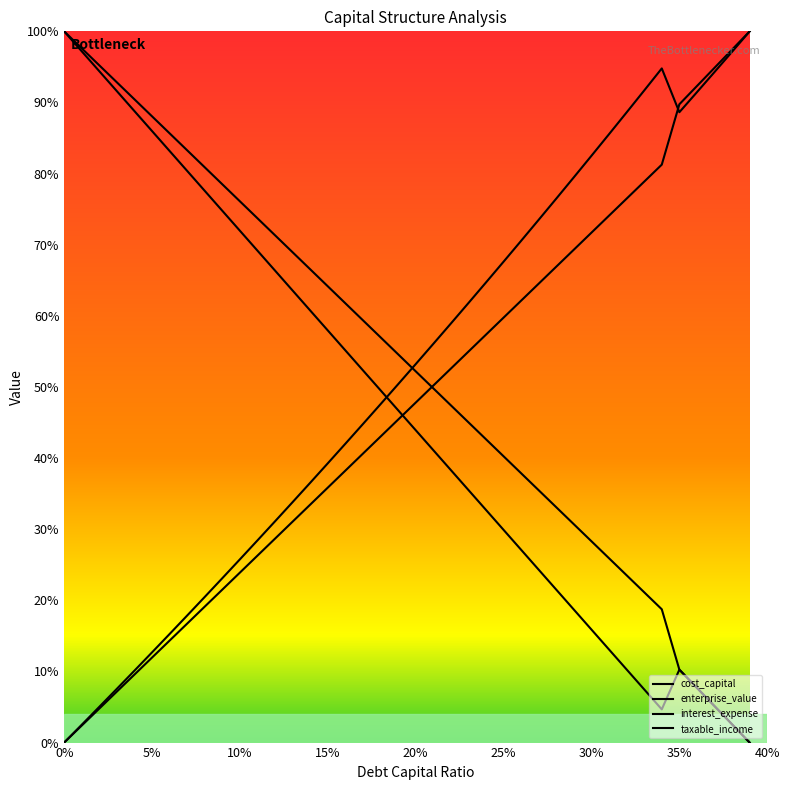

Reading left to right, transcribe all the data shown in this chart.

debt_capital: 0=1.0	0.01=1.0	0.02=1.0	0.03=0.9	0.04=0.9	0.05=0.9	0.06=0.9	0.07=0.8	0.08=0.8	0.09=0.8	0.1=0.8	0.11=0.7	0.12=0.7	0.13=0.7	0.14=0.7	0.15=0.6	0.16=0.6	0.17=0.6	0.18=0.6	0.19=0.5	0.2=0.5	0.21=0.5	0.22=0.5	0.23=0.5	0.24=0.4	0.25=0.4	0.26=0.4	0.27=0.4	0.28=0.3	0.29=0.3	0.3=0.3	0.31=0.3	0.32=0.2	0.33=0.2	0.34=0.2	0.35=0.1	0.36=0.1	0.37=0.1	0.38=0.0	0.39=0.0
cost_capital: 0=1.0	0.01=1.0	0.02=0.9	0.03=0.9	0.04=0.9	0.05=0.9	0.06=0.8	0.07=0.8	0.08=0.8	0.09=0.7	0.1=0.7	0.11=0.7	0.12=0.7	0.13=0.6	0.14=0.6	0.15=0.6	0.16=0.6	0.17=0.5	0.18=0.5	0.19=0.5	0.2=0.4	0.21=0.4	0.22=0.4	0.23=0.4	0.24=0.3	0.25=0.3	0.26=0.3	0.27=0.2	0.28=0.2	0.29=0.2	0.3=0.2	0.31=0.1	0.32=0.1	0.33=0.1	0.34=0.0	0.35=0.1	0.36=0.1	0.37=0.1	0.38=0.0	0.39=0.0
enterprise_value: 0=0.0	0.01=0.0	0.02=0.1	0.03=0.1	0.04=0.1	0.05=0.1	0.06=0.2	0.07=0.2	0.08=0.2	0.09=0.2	0.1=0.3	0.11=0.3	0.12=0.3	0.13=0.3	0.14=0.4	0.15=0.4	0.16=0.4	0.17=0.4	0.18=0.5	0.19=0.5	0.2=0.5	0.21=0.6	0.22=0.6	0.23=0.6	0.24=0.6	0.25=0.7	0.26=0.7	0.27=0.7	0.28=0.8	0.29=0.8	0.3=0.8	0.31=0.9	0.32=0.9	0.33=0.9	0.34=0.9	0.35=0.9	0.36=0.9	0.37=0.9	0.38=1.0	0.39=1.0
interest_expense: 0=0.0	0.01=0.0	0.02=0.0	0.03=0.1	0.04=0.1	0.05=0.1	0.06=0.1	0.07=0.2	0.08=0.2	0.09=0.2	0.1=0.2	0.11=0.3	0.12=0.3	0.13=0.3	0.14=0.3	0.15=0.4	0.16=0.4	0.17=0.4	0.18=0.4	0.19=0.5	0.2=0.5	0.21=0.5	0.22=0.5	0.23=0.5	0.24=0.6	0.25=0.6	0.26=0.6	0.27=0.6	0.28=0.7	0.29=0.7	0.3=0.7	0.31=0.7	0.32=0.8	0.33=0.8	0.34=0.8	0.35=0.9	0.36=0.9	0.37=0.9	0.38=1.0	0.39=1.0